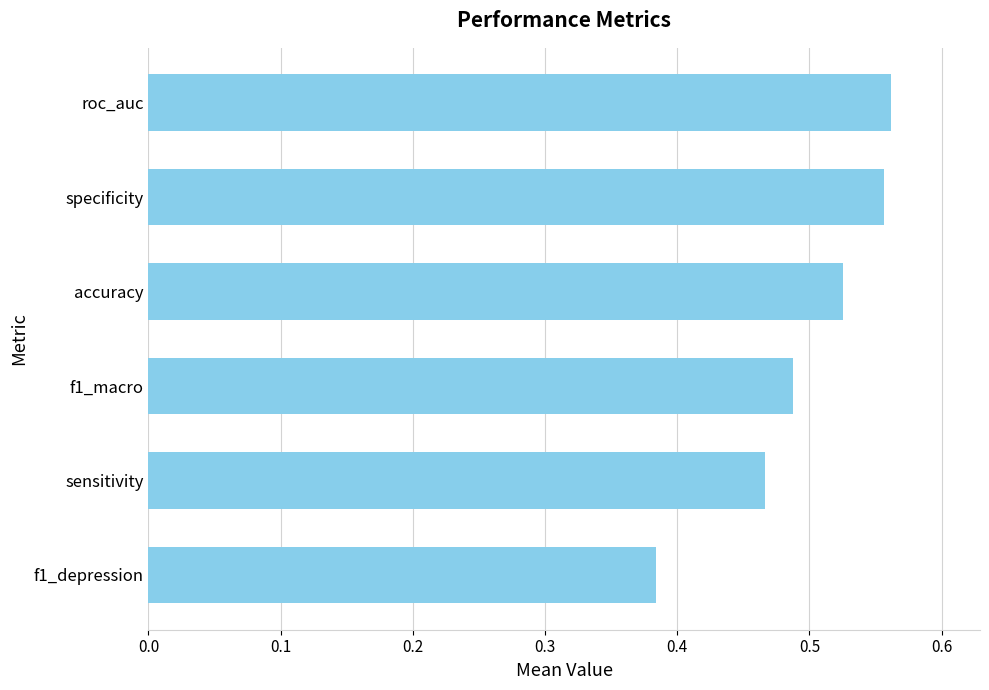

What is the sum of all values?

3.0